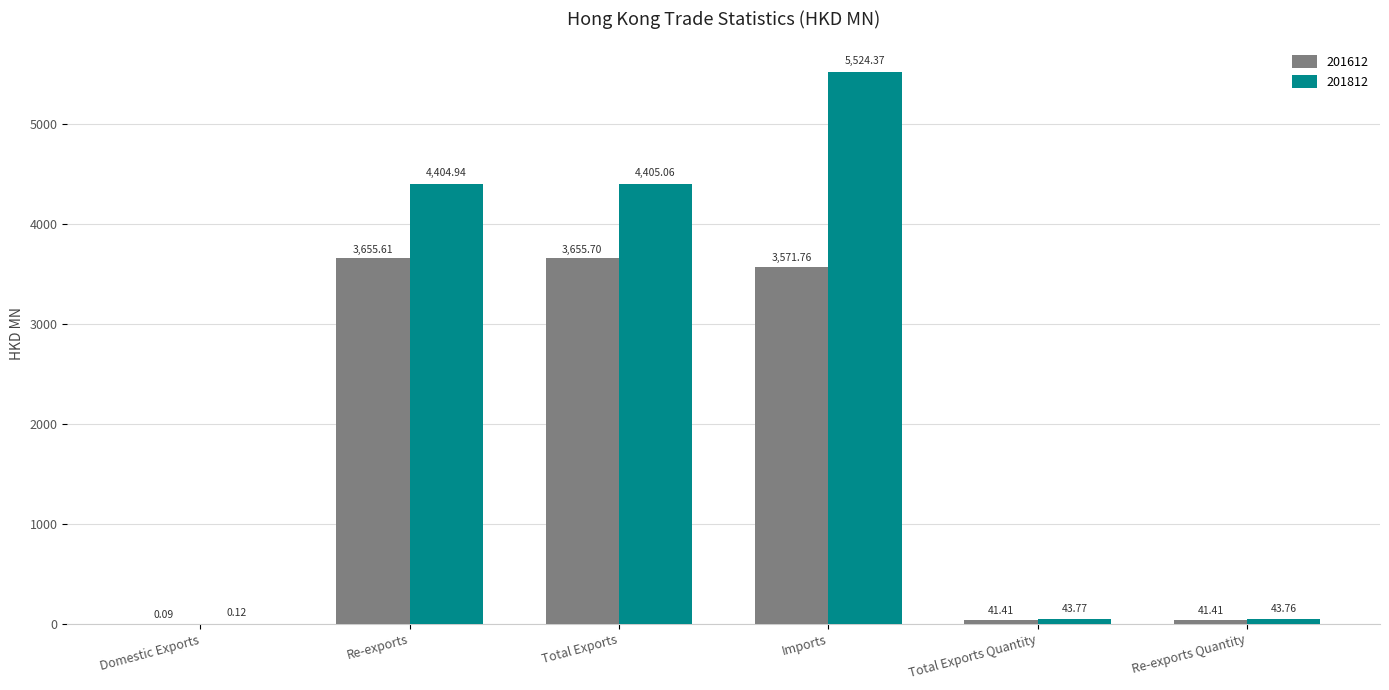

Which series has the largest total across all categories?

201812